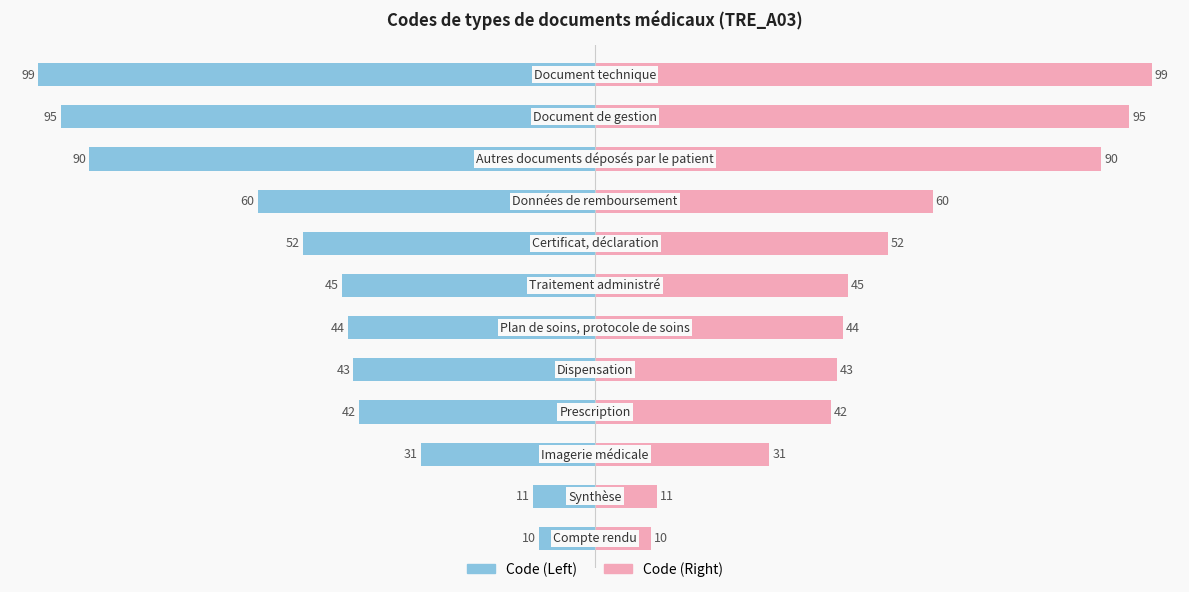

What is the sum of all Code (Left) values?

-622